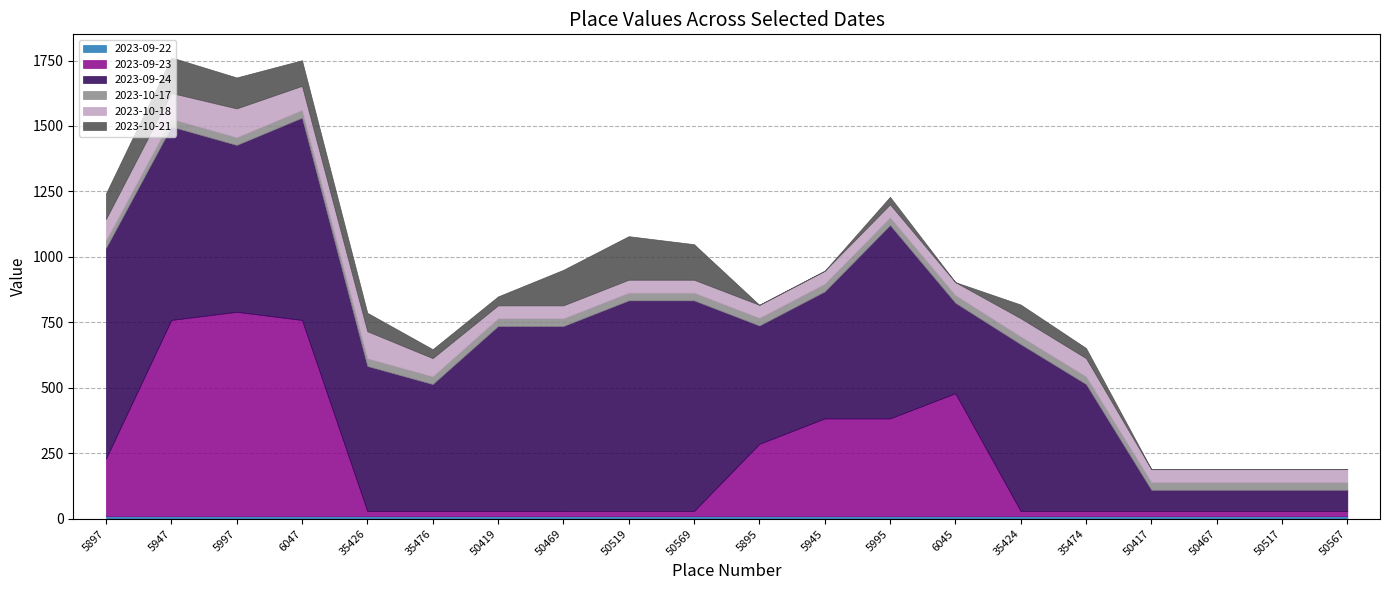

Does the chart display data point markers on the line(s)?

No